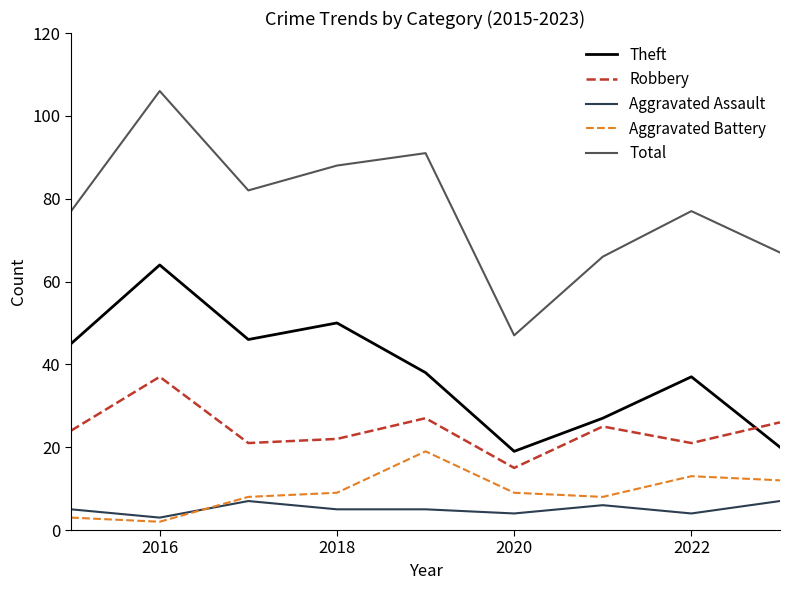

What is the greatest value displayed?

106